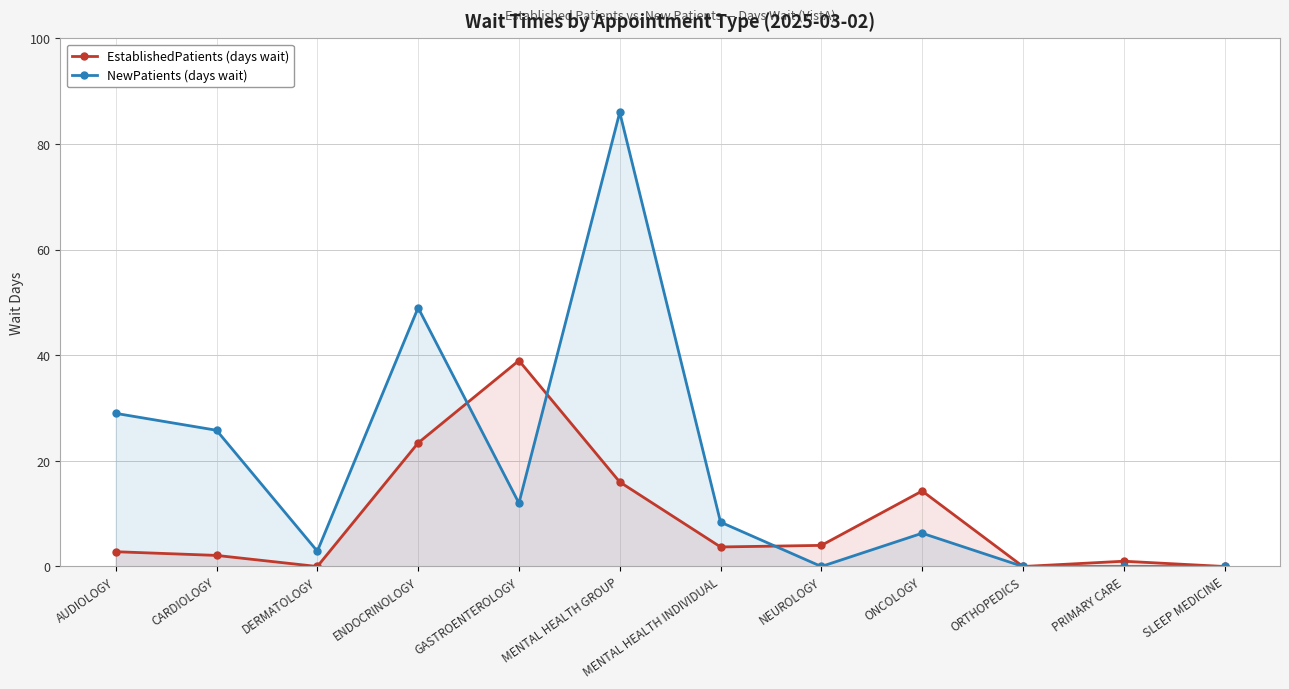

Where do NewPatients and EstablishedPatients first cross each other?

ENDOCRINOLOGY and GASTROENTEROLOGY